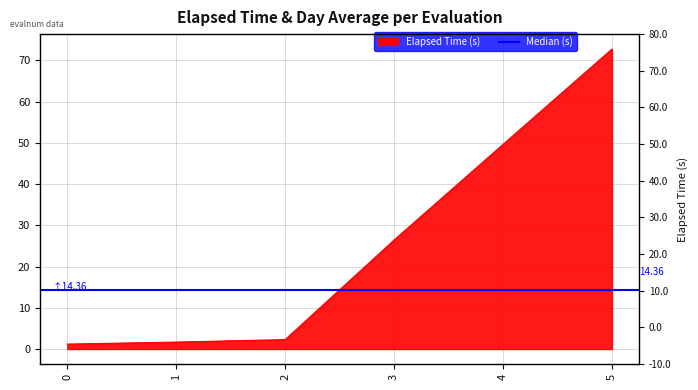

Which has a higher value, 4 or 3?

4